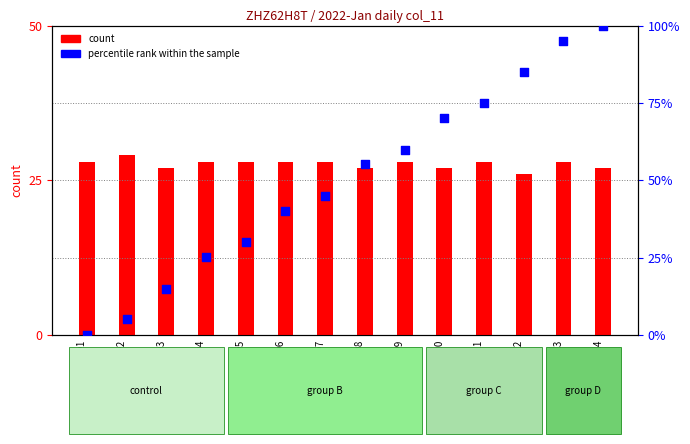

At how many categories does at least one series exceed 85?

3